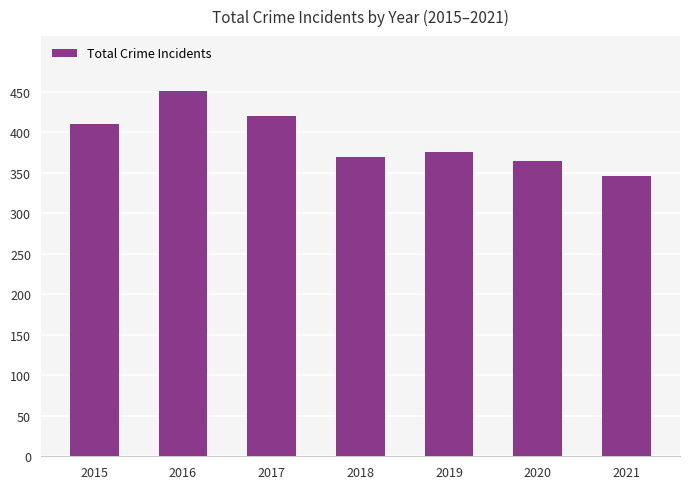

Are the bars grouped side by side (vs. stacked)?

No